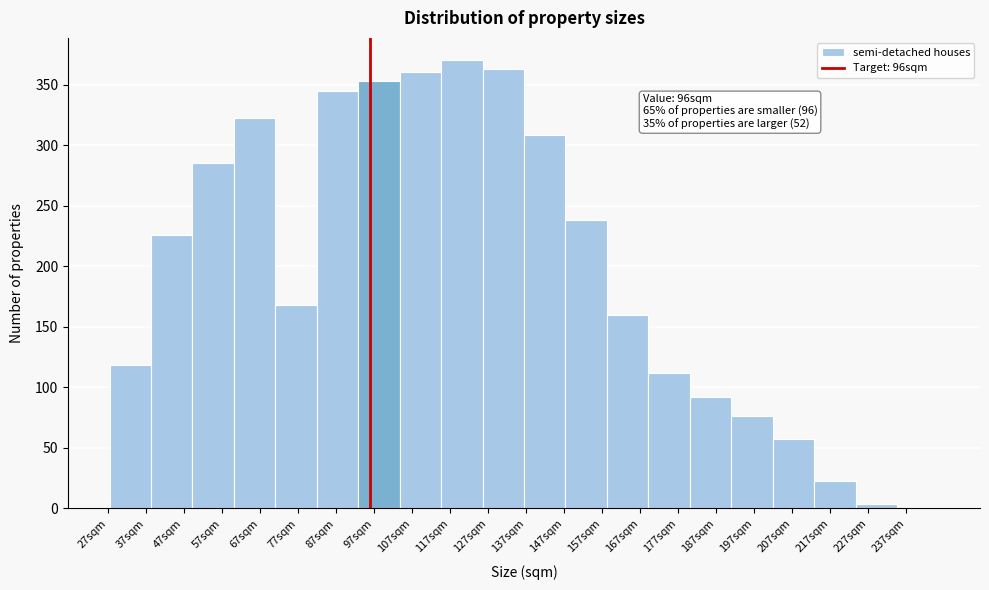

Which range on the x-axis has the tallest bar?

114.7 to 125.6